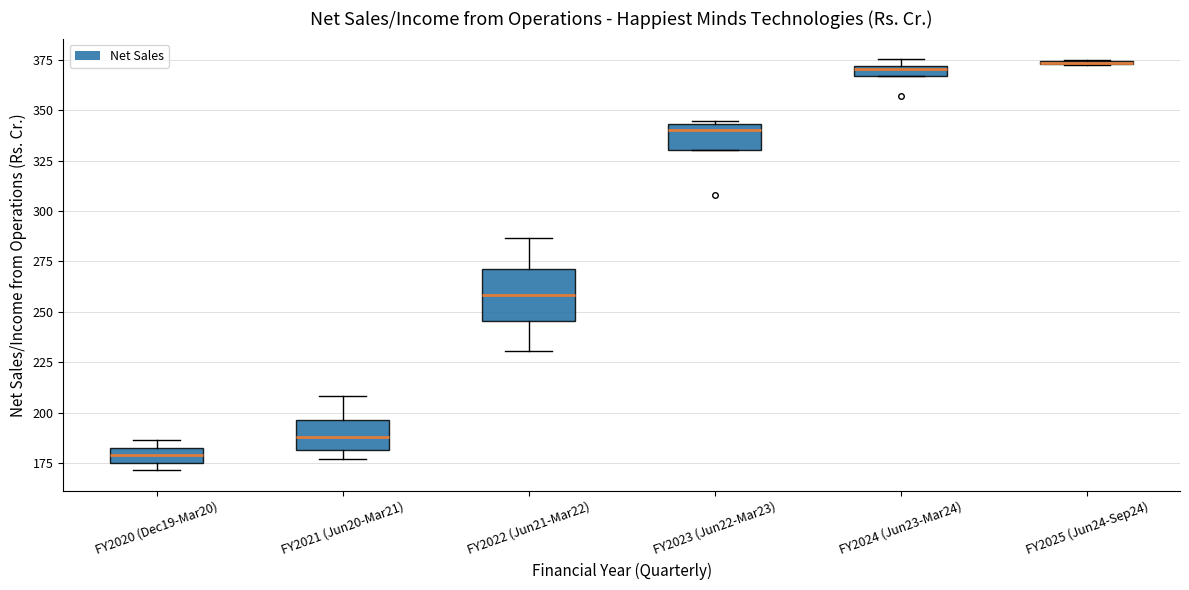

Where is the lower edge of the box for FY2024 (Jun23-Mar24) on the y-axis? The values are not printed on the chart, so give them approximately, as read against the axis.

365